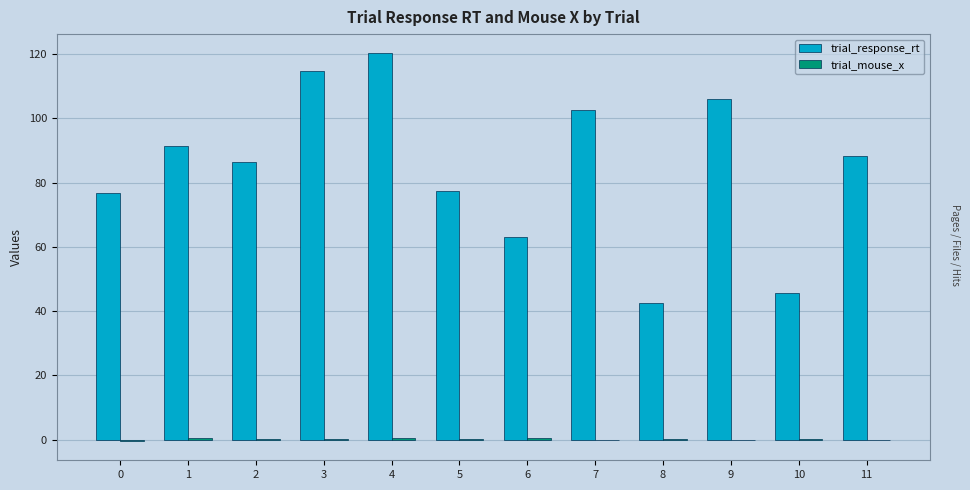

True or false: trial_response_rt has a value of 120.2 at 4.

True